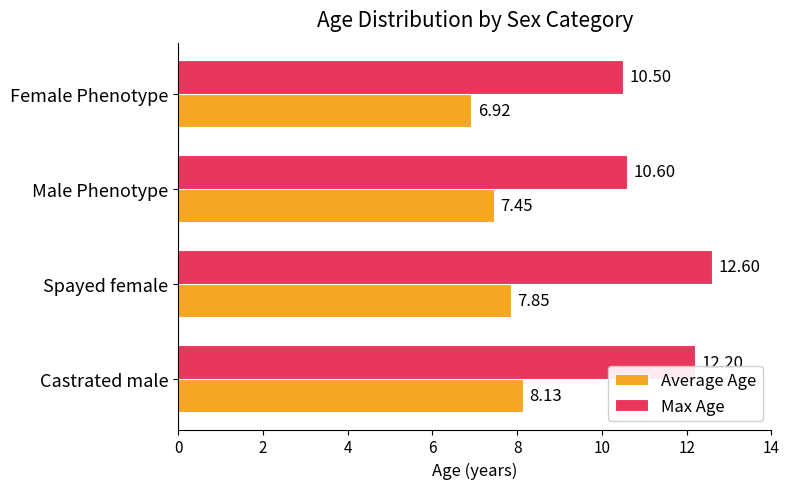

At how many categories does at least one series exceed 10?

4